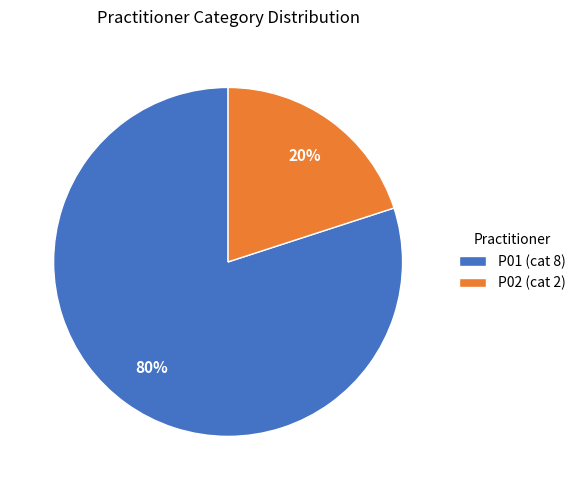

Between P02 and P01, which is larger?

P01